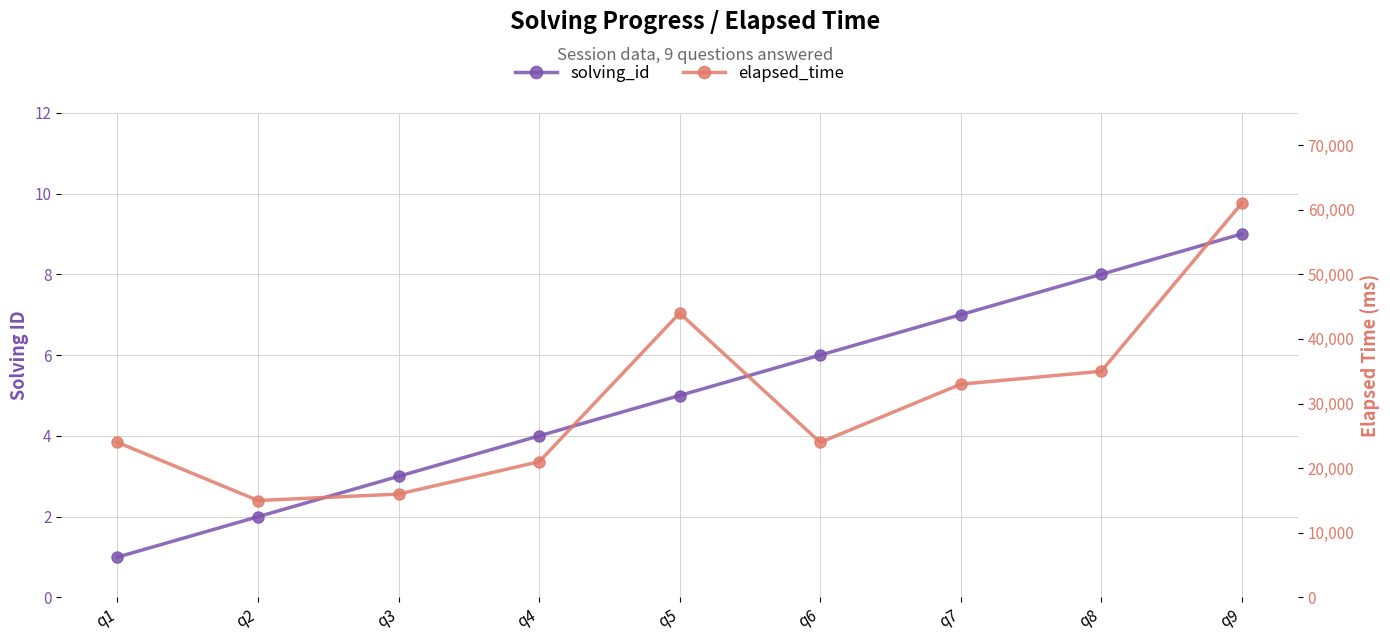

List the series in order of their overall mean, highest first.

elapsed_time, solving_id